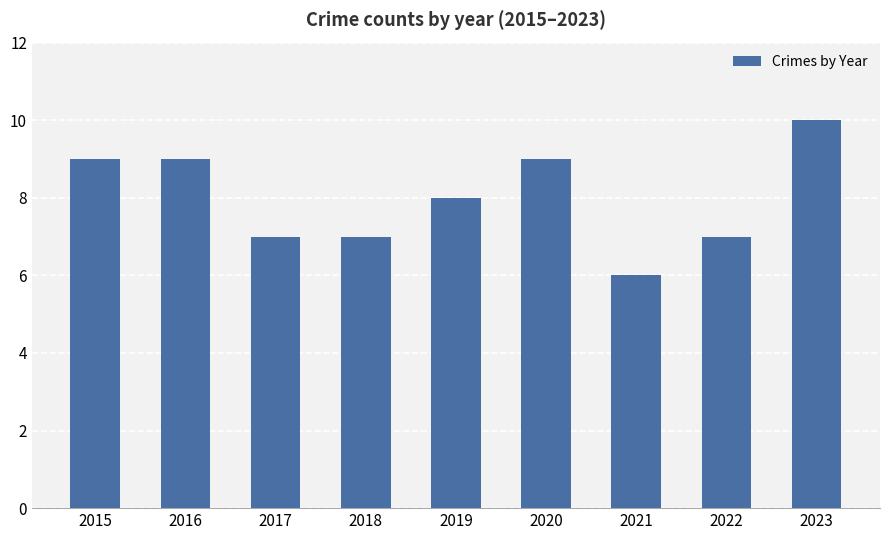

What is the change in value from 2021 to 2022?

+1